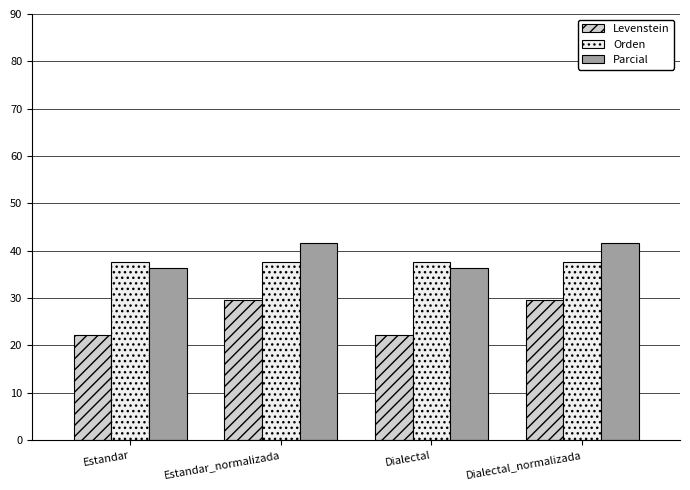

What is the average value of the Levenstein series?

25.9